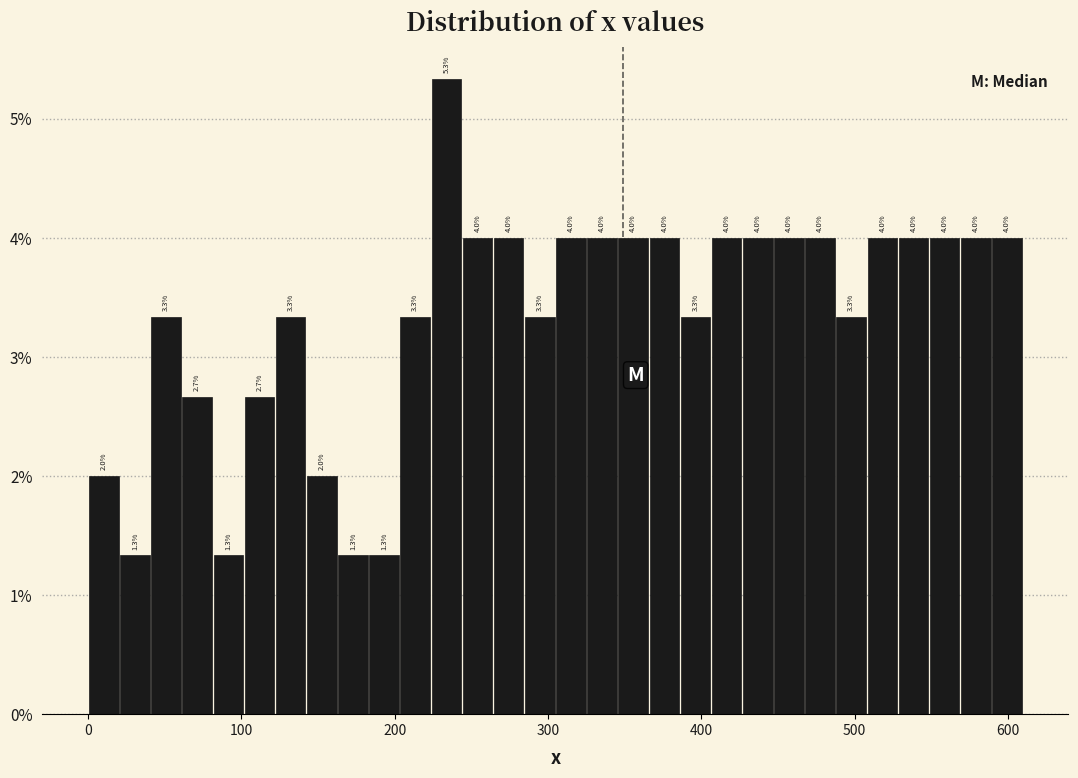

Read against the x-axis, roughly where is the centre of the tallest bar?

230